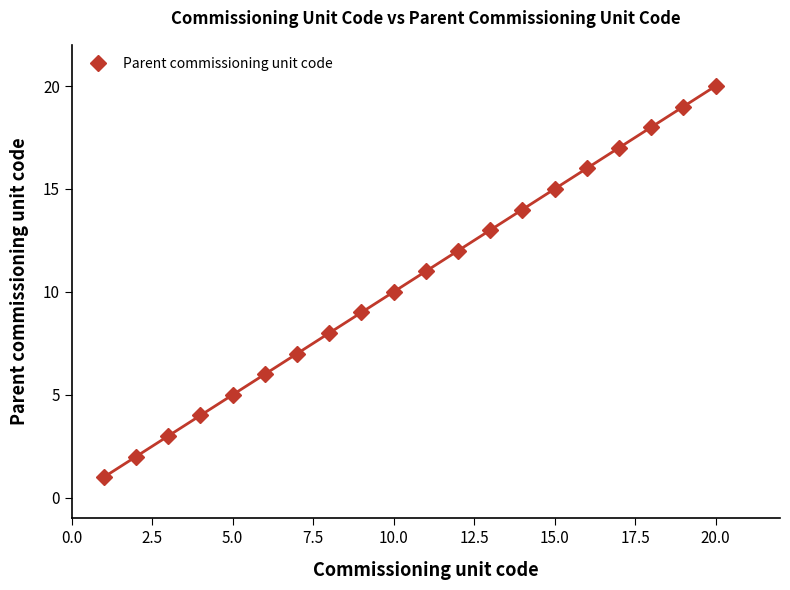

Reading right to left, what are all the values shown in this chart?

20	19	18	17	16	15	14	13	12	11	10	9	8	7	6	5	4	3	2	1